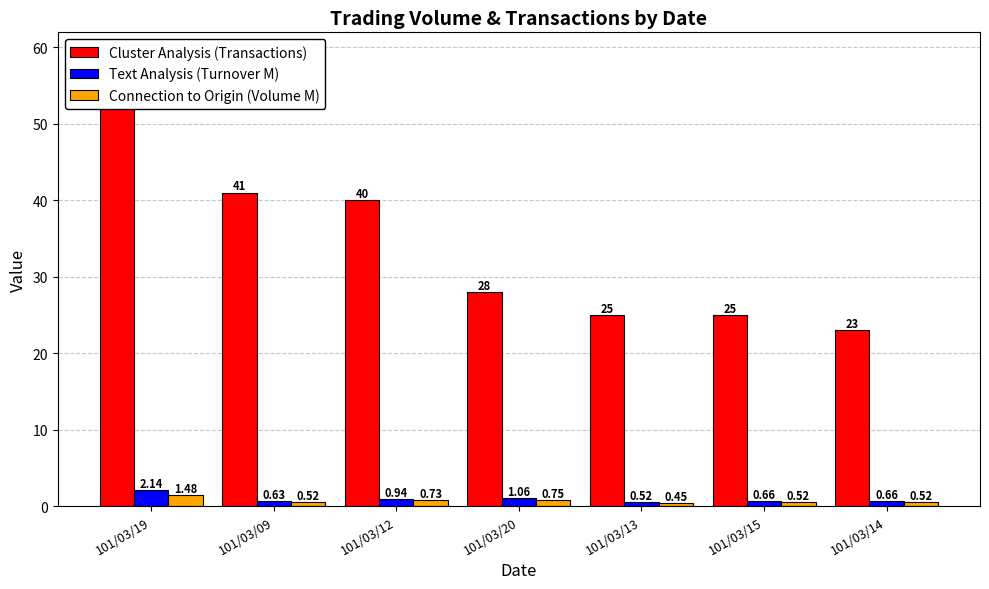

The value of Connection to Origin (Volume M) at 101/03/20 is 0.7. True or false?

True